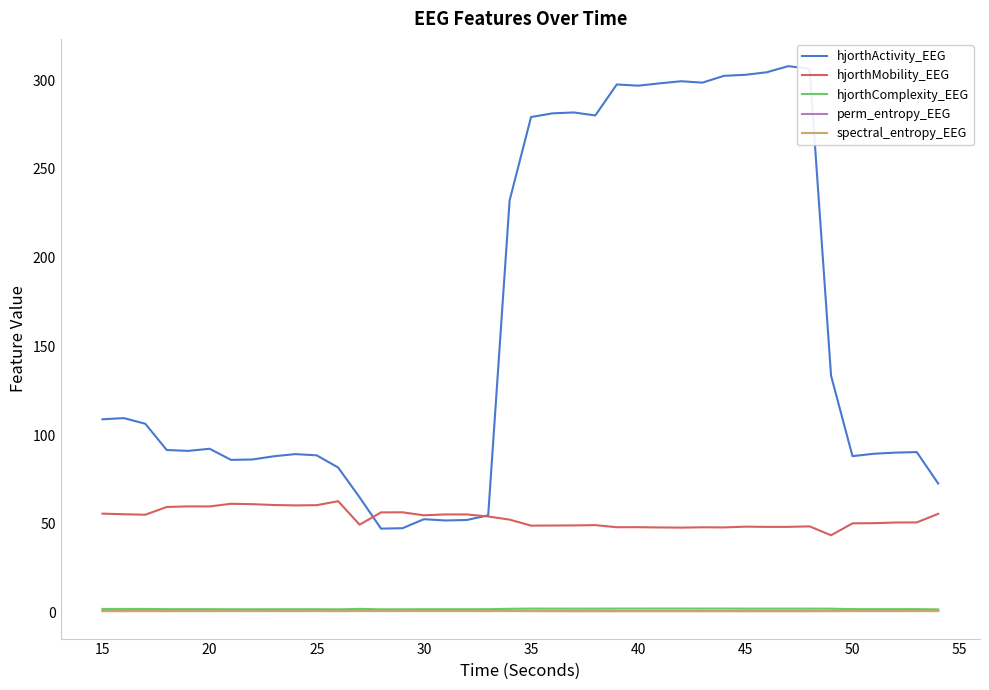

Which series has the largest total across all categories?

hjorthActivity_EEG